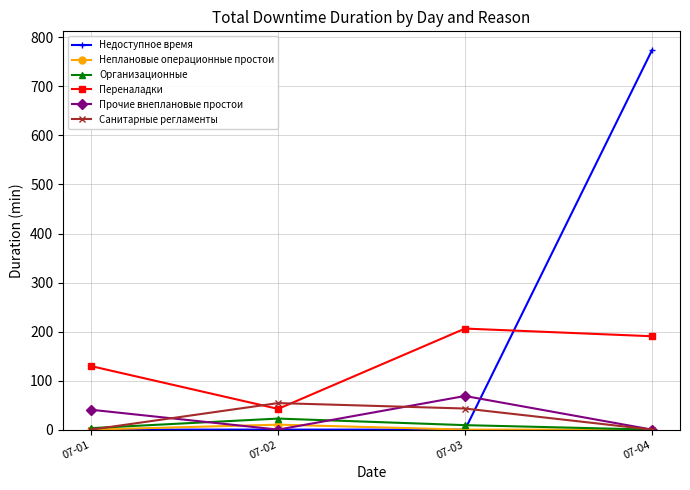

Which series has the widest spread of values?

Недоступное время